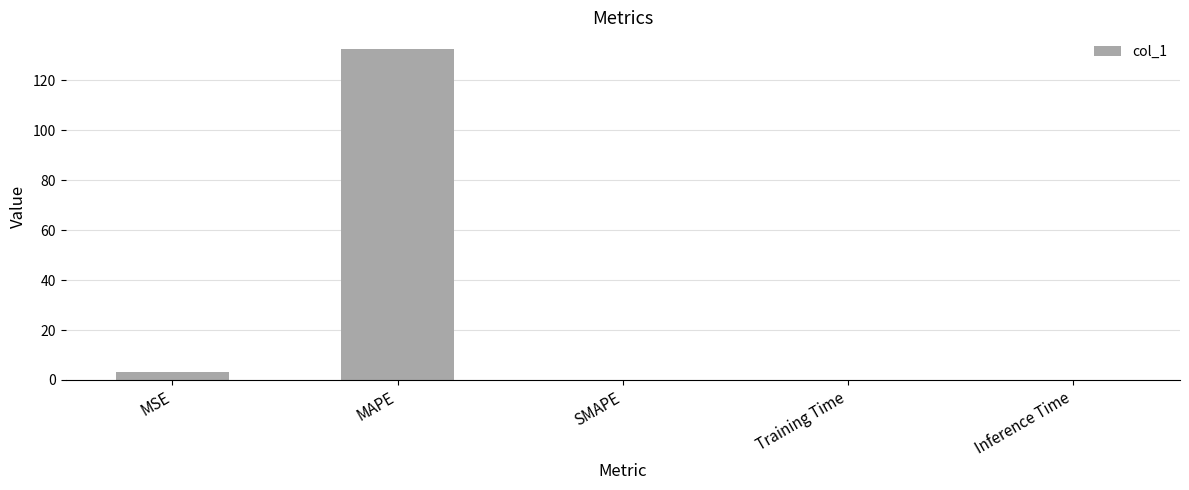

What value does the data have at MAPE?

132.5